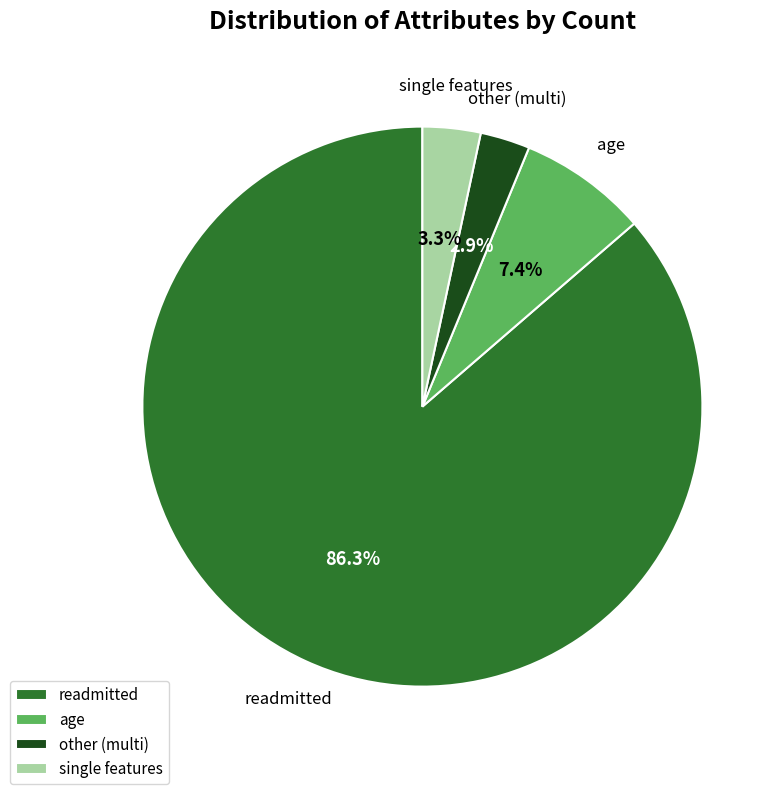

To the nearest percent, what is the average slice percentage?

25%